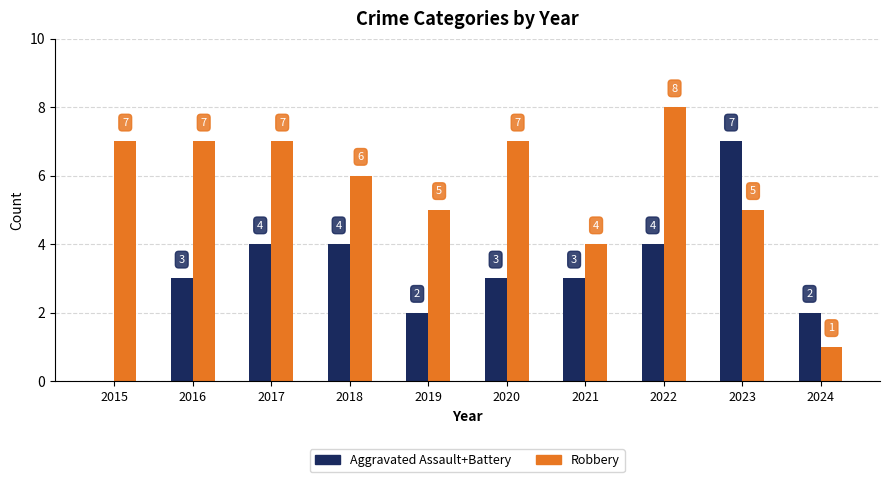

Are the bars grouped side by side (vs. stacked)?

Yes